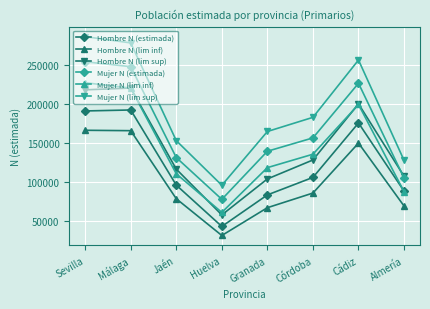

What is the total value across all series at Cádiz?

1207408